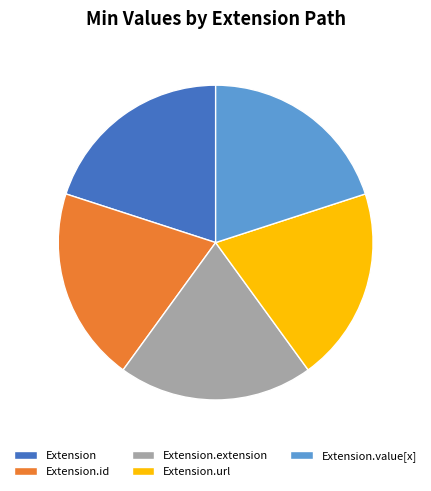

Is Extension the majority of the pie?

No